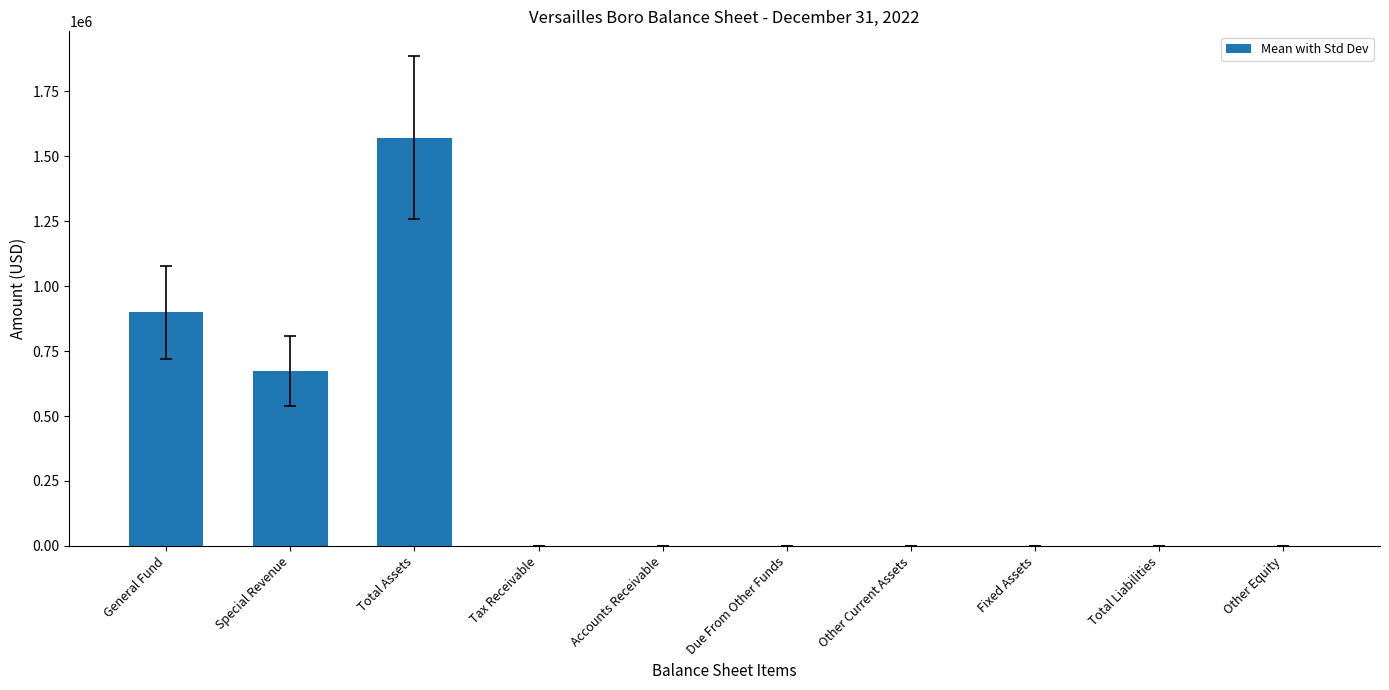

The value at Total Liabilities is 0. True or false?

True